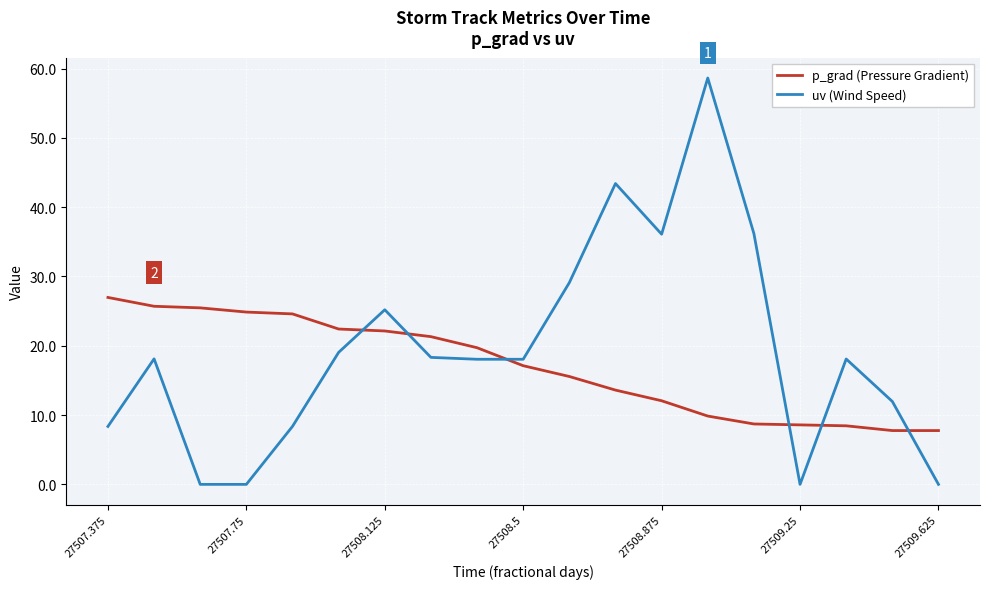

After their last crossing, which series has the higher values: p_grad (Pressure Gradient) or uv (Wind Speed)?

p_grad (Pressure Gradient)